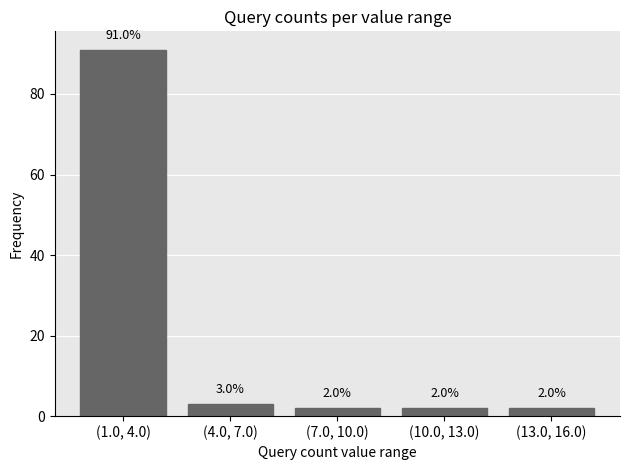

Reading left to right, extract all data points from this chart.

91	3	2	2	2